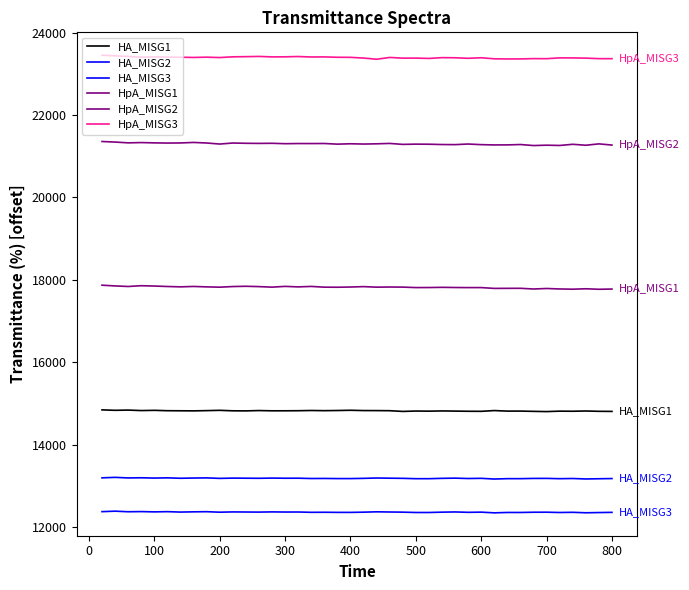

Rank the series by their maximum value, from lowest to highest.

HA_MISG3, HA_MISG2, HA_MISG1, HpA_MISG1, HpA_MISG2, HpA_MISG3